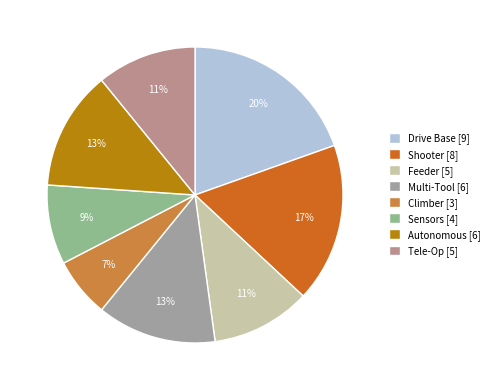

Count the number of slices in the pie.

8